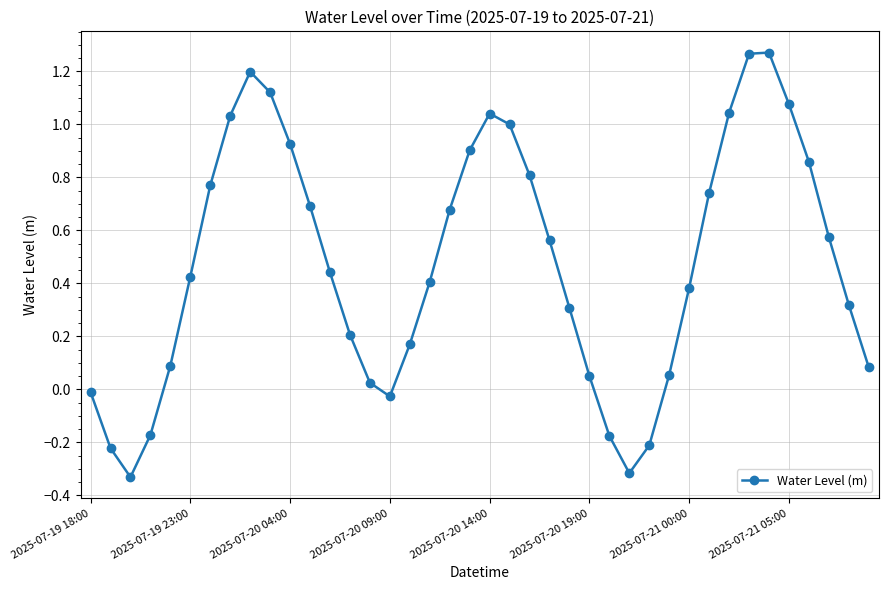

How many points are higher than both their immediate neighbors (excluding endpoints)?

3